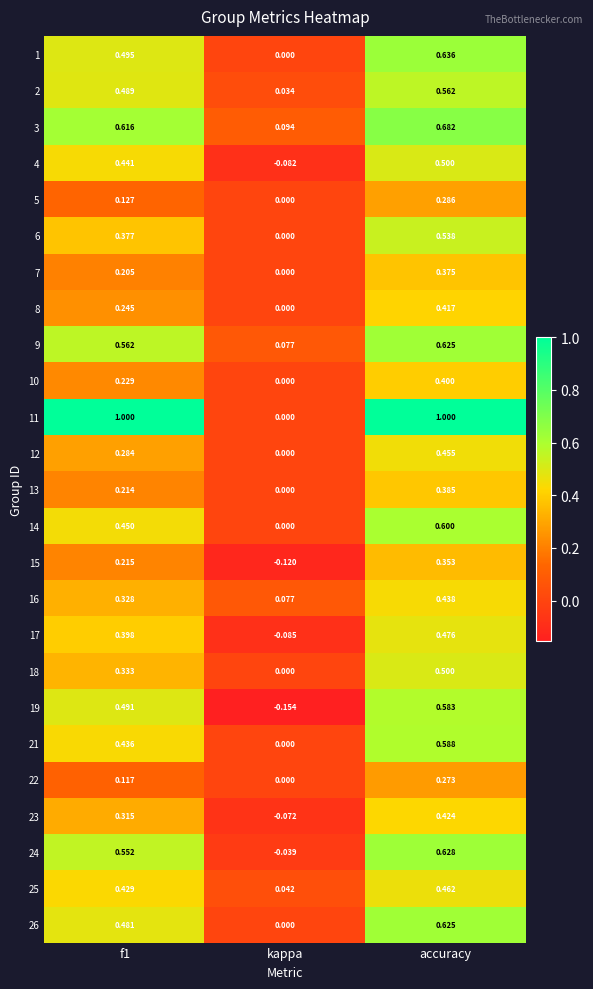

Is the value of 16 at f1 greater than the value of 7 at f1?

Yes